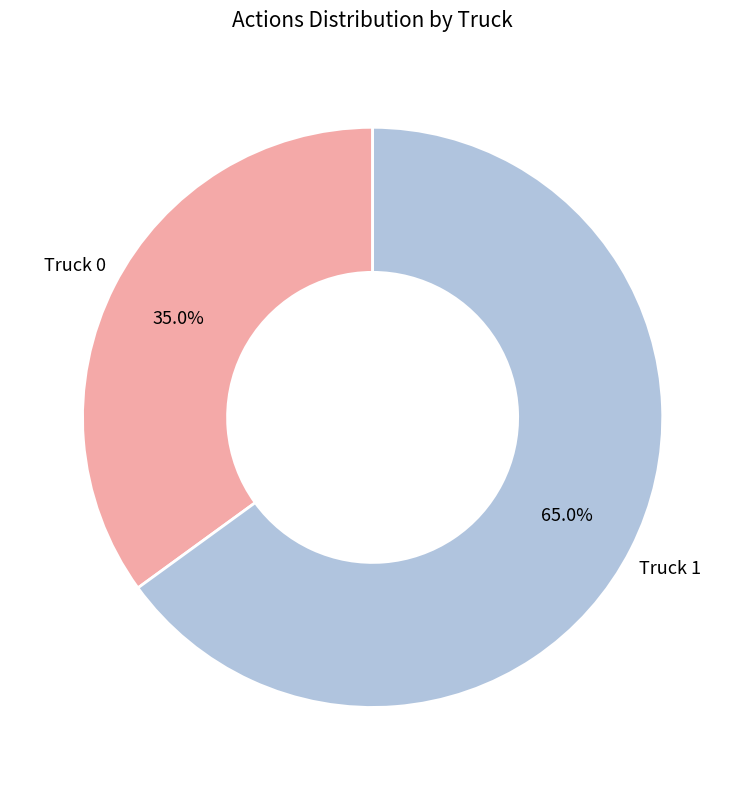

How many segments does this pie chart have?

2